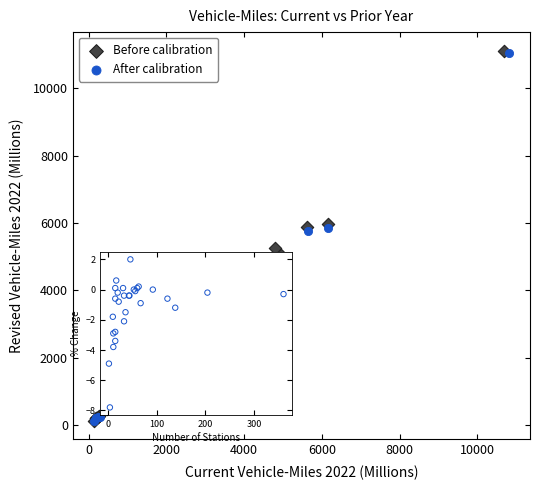

Which series has the widest spread of Y values?

Before calibration